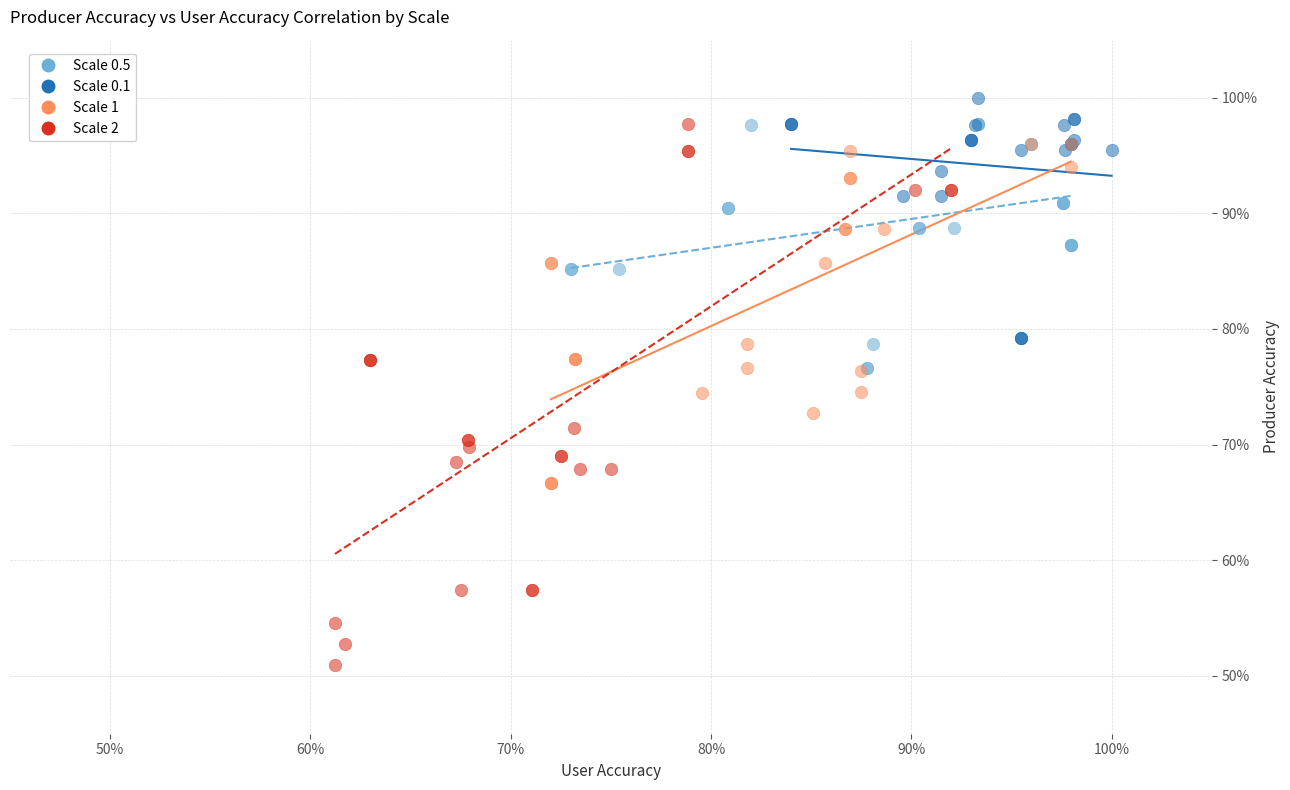

Which series has the largest Y range (max minus min)?

Scale 2